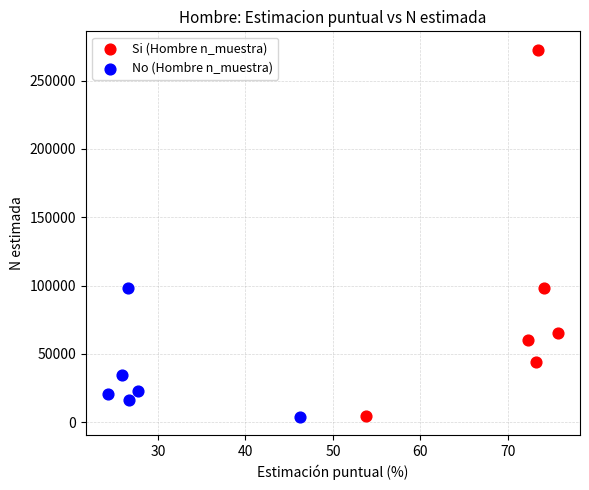

Which series contains the highest Y value?

Si (Hombre n_muestra)